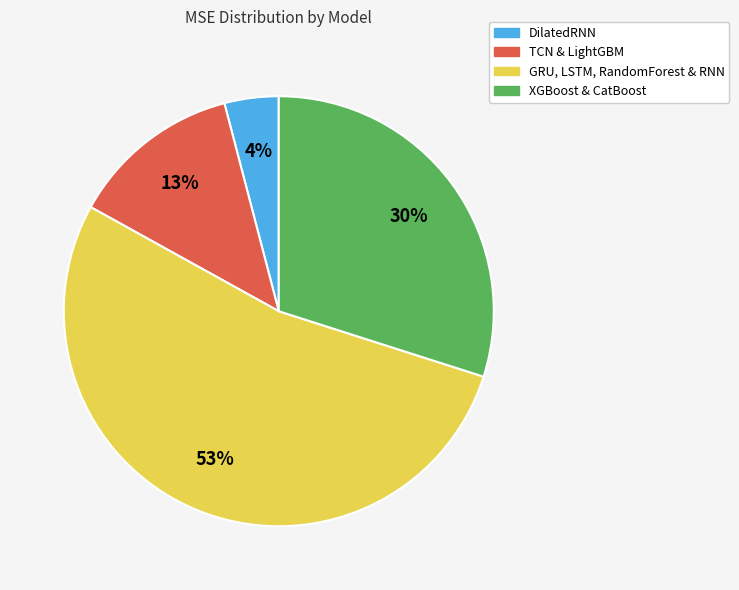

Is the sum of GRU, LSTM, RandomForest & RNN and XGBoost & CatBoost greater than half?

Yes